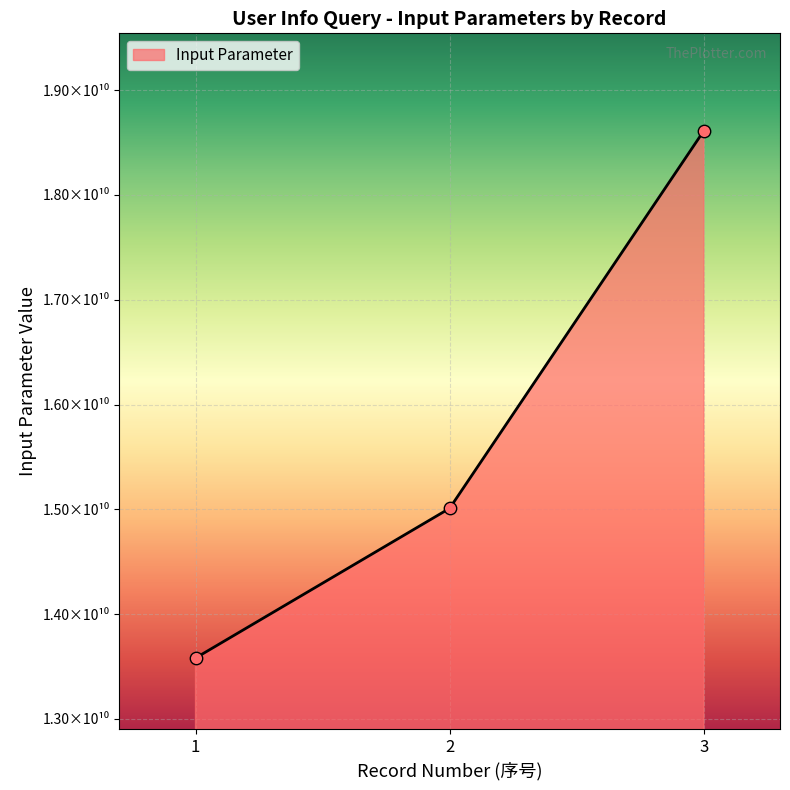

Between 3 and 2, which is larger?

3